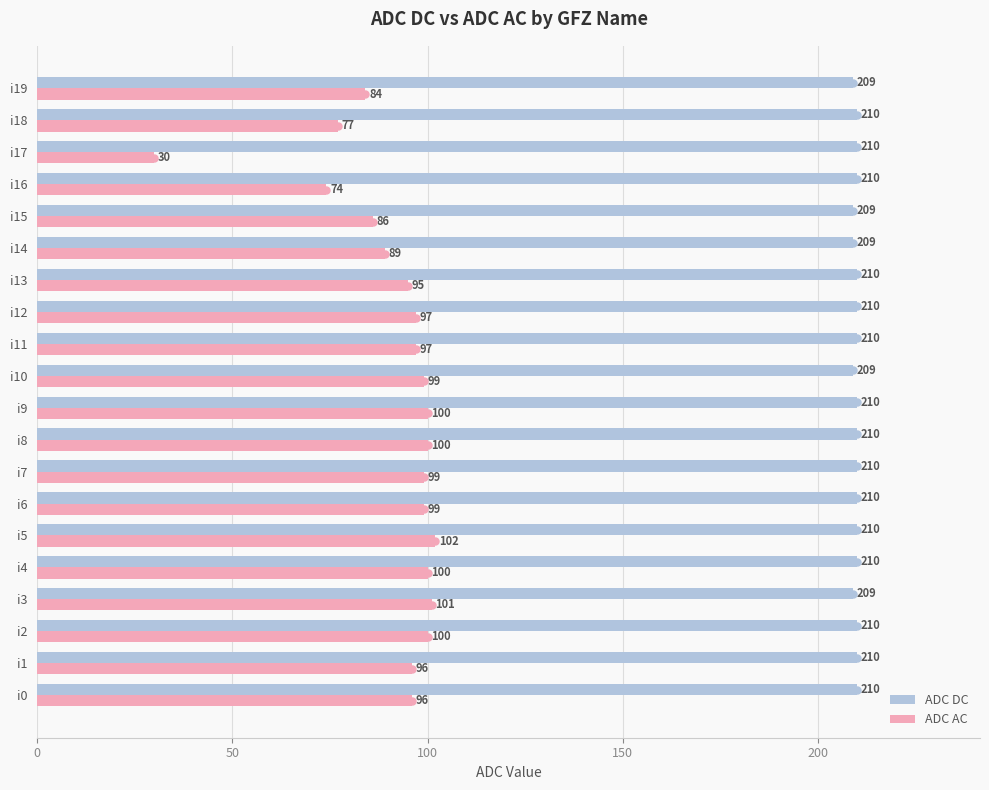

Which series has the largest range (max minus min)?

ADC AC